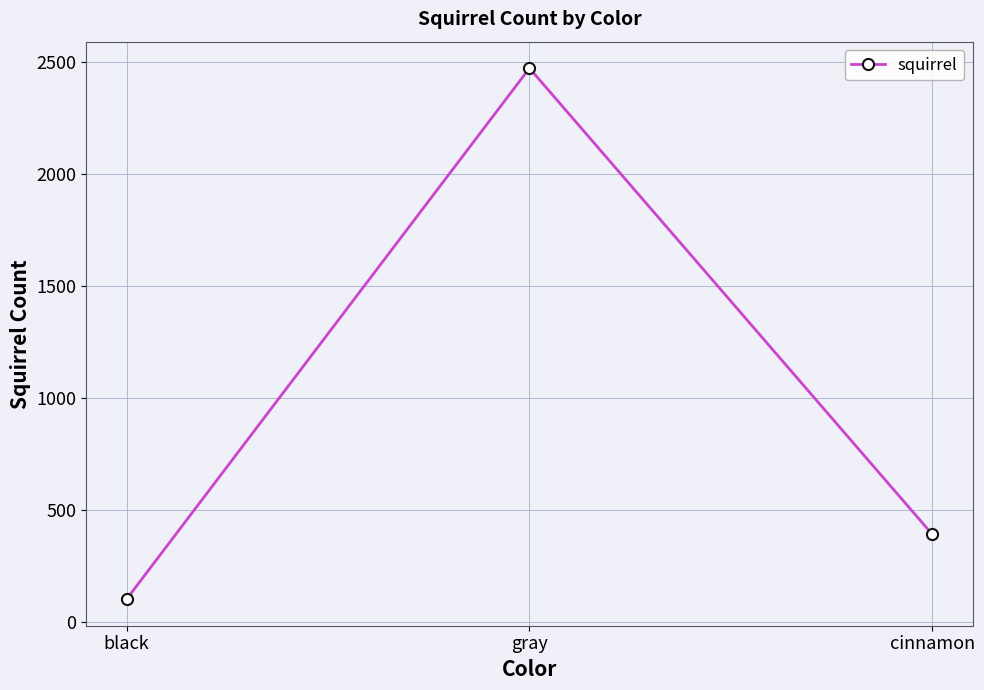

What is the smallest value displayed?

103